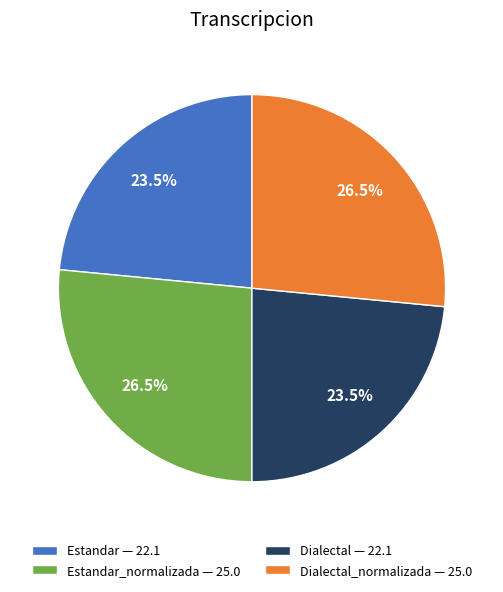

What percentage is NOT represented by Estandar_normalizada — 25.0?

73.5%